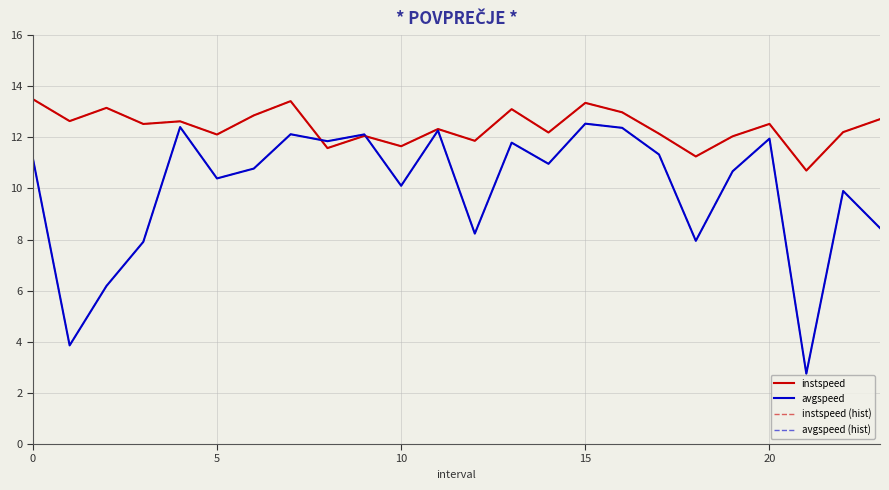

Rank the series by their maximum value, from highest to lowest.

instspeed, instspeed (hist), avgspeed, avgspeed (hist)